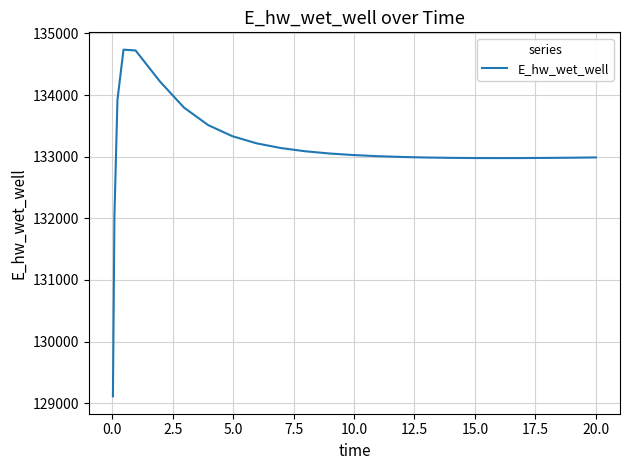

Count the number of values greater than 133007.

13